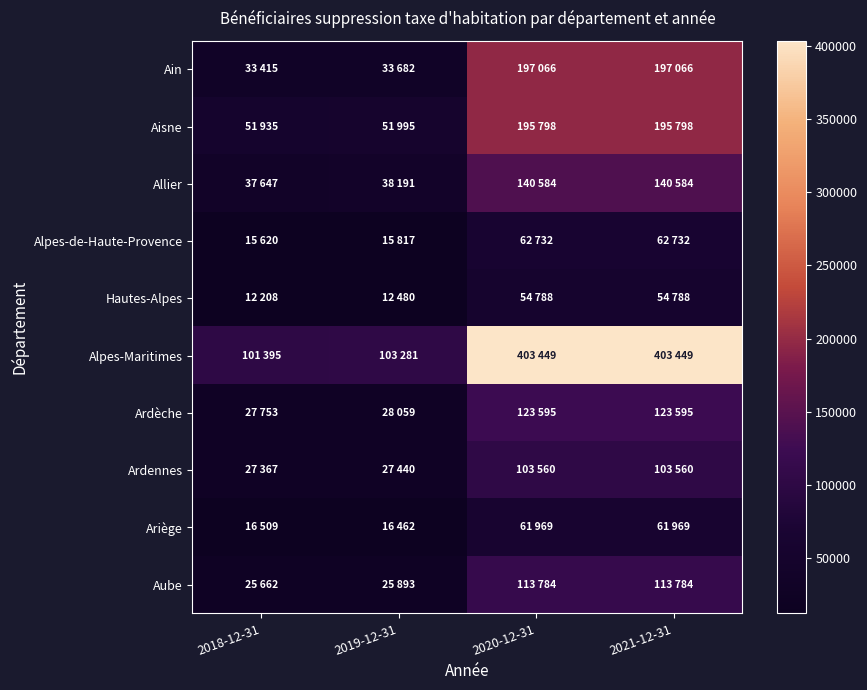

Reading left to right, extract all data points from this chart.

Ain: 2018-12-31=33415	2019-12-31=33682	2020-12-31=197066	2021-12-31=197066
Aisne: 2018-12-31=51935	2019-12-31=51995	2020-12-31=195798	2021-12-31=195798
Allier: 2018-12-31=37647	2019-12-31=38191	2020-12-31=140584	2021-12-31=140584
Alpes-de-Haute-Provence: 2018-12-31=15620	2019-12-31=15817	2020-12-31=62732	2021-12-31=62732
Hautes-Alpes: 2018-12-31=12208	2019-12-31=12480	2020-12-31=54788	2021-12-31=54788
Alpes-Maritimes: 2018-12-31=101395	2019-12-31=103281	2020-12-31=403449	2021-12-31=403449
Ardèche: 2018-12-31=27753	2019-12-31=28059	2020-12-31=123595	2021-12-31=123595
Ardennes: 2018-12-31=27367	2019-12-31=27440	2020-12-31=103560	2021-12-31=103560
Ariège: 2018-12-31=16509	2019-12-31=16462	2020-12-31=61969	2021-12-31=61969
Aube: 2018-12-31=25662	2019-12-31=25893	2020-12-31=113784	2021-12-31=113784